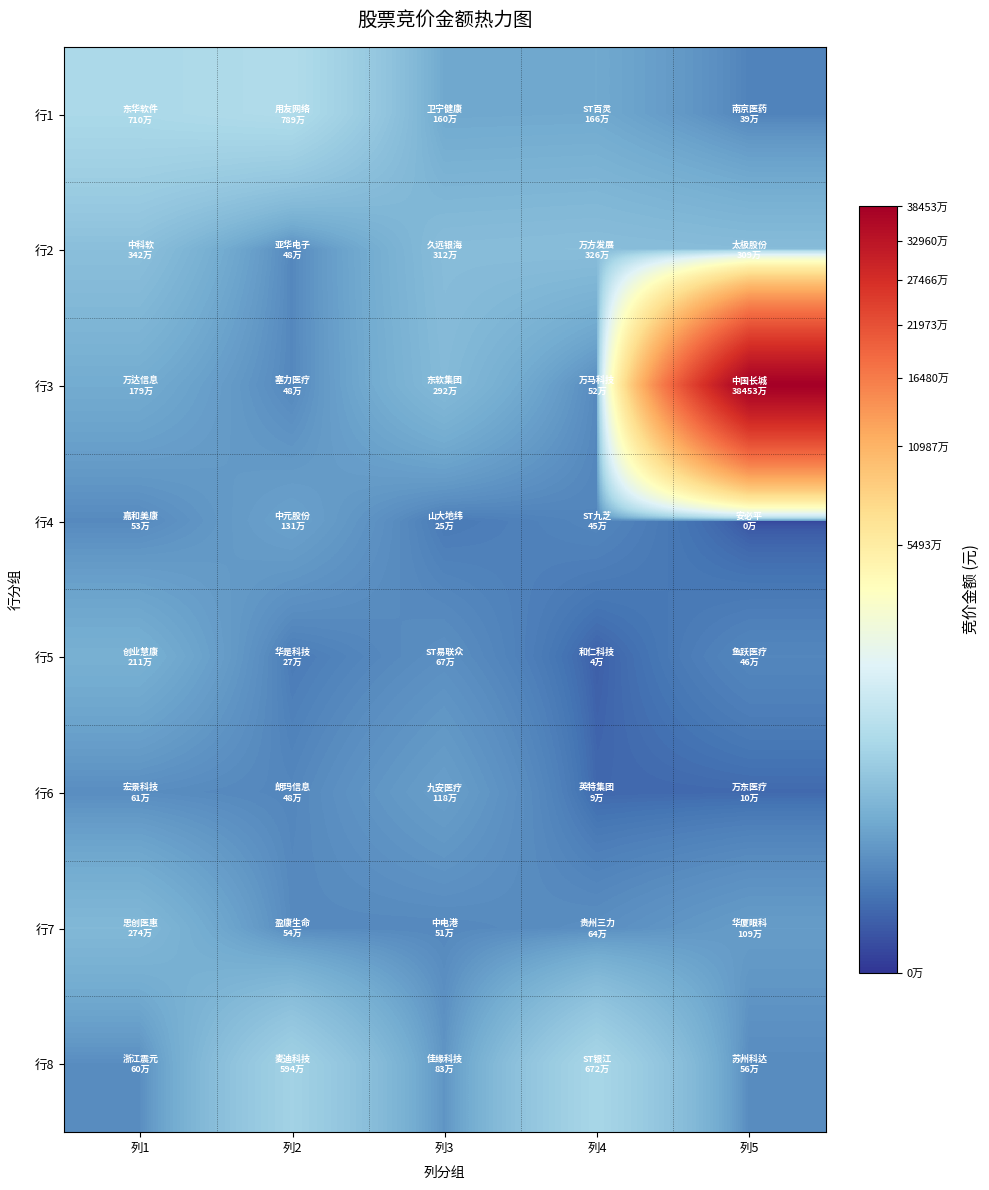

List the series in order of their peak value, highest first.

行3, 行1, 行8, 行2, 行7, 行5, 行4, 行6